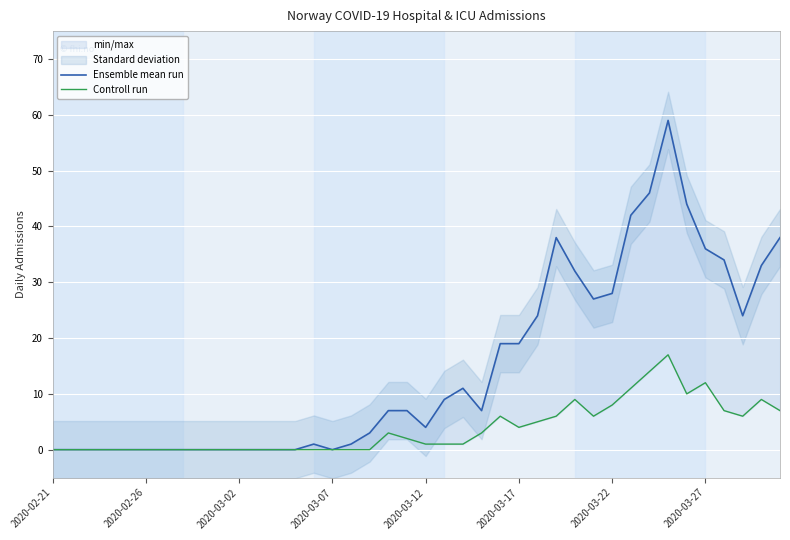

Rank the series by their maximum value, from lowest to highest.

Controll run, Ensemble mean run